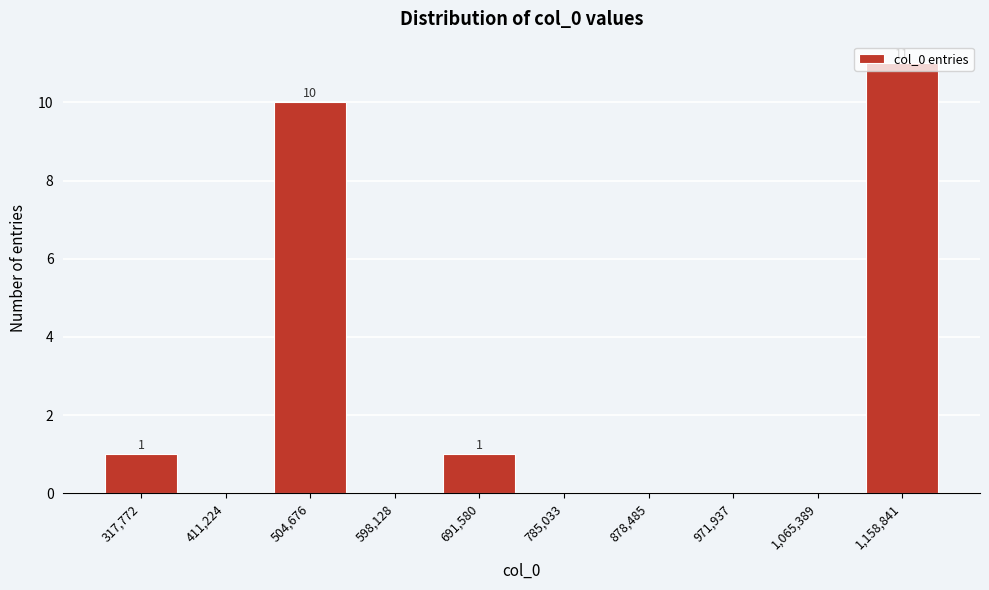

What is the change in value from 504,676 to 785,033?

-10